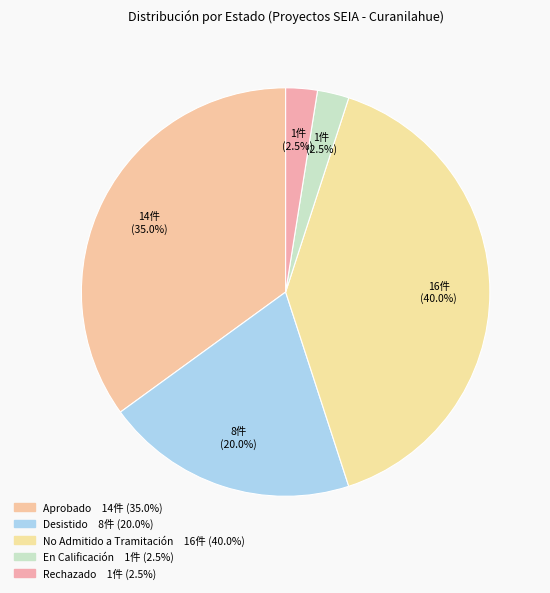

What is the ratio of the value at Rechazado to the value at Desistido?

0.1